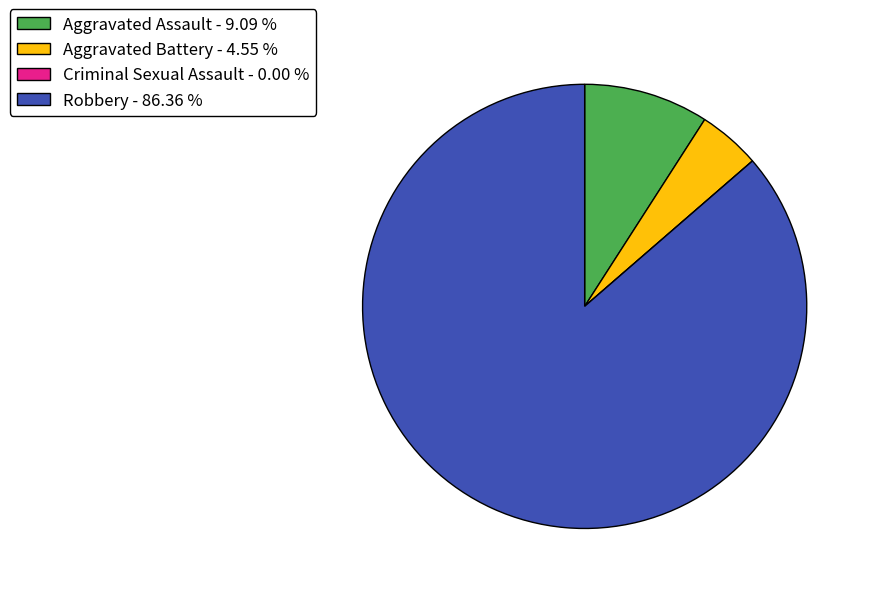

Which has a higher value, Aggravated Assault - 9.09 % or Aggravated Battery - 4.55 %?

Aggravated Assault - 9.09 %